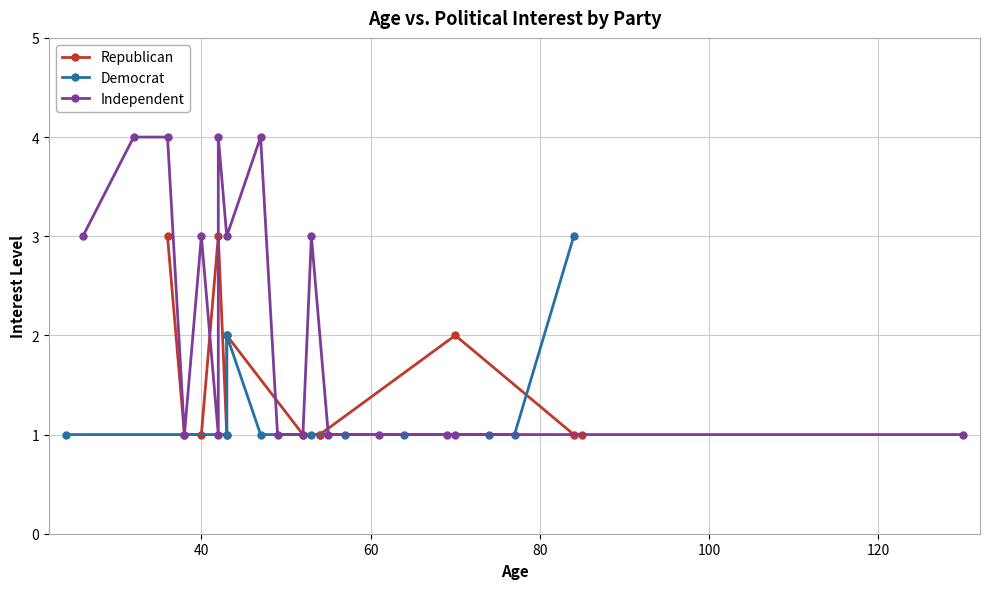

Count the number of categories in the chart.

39